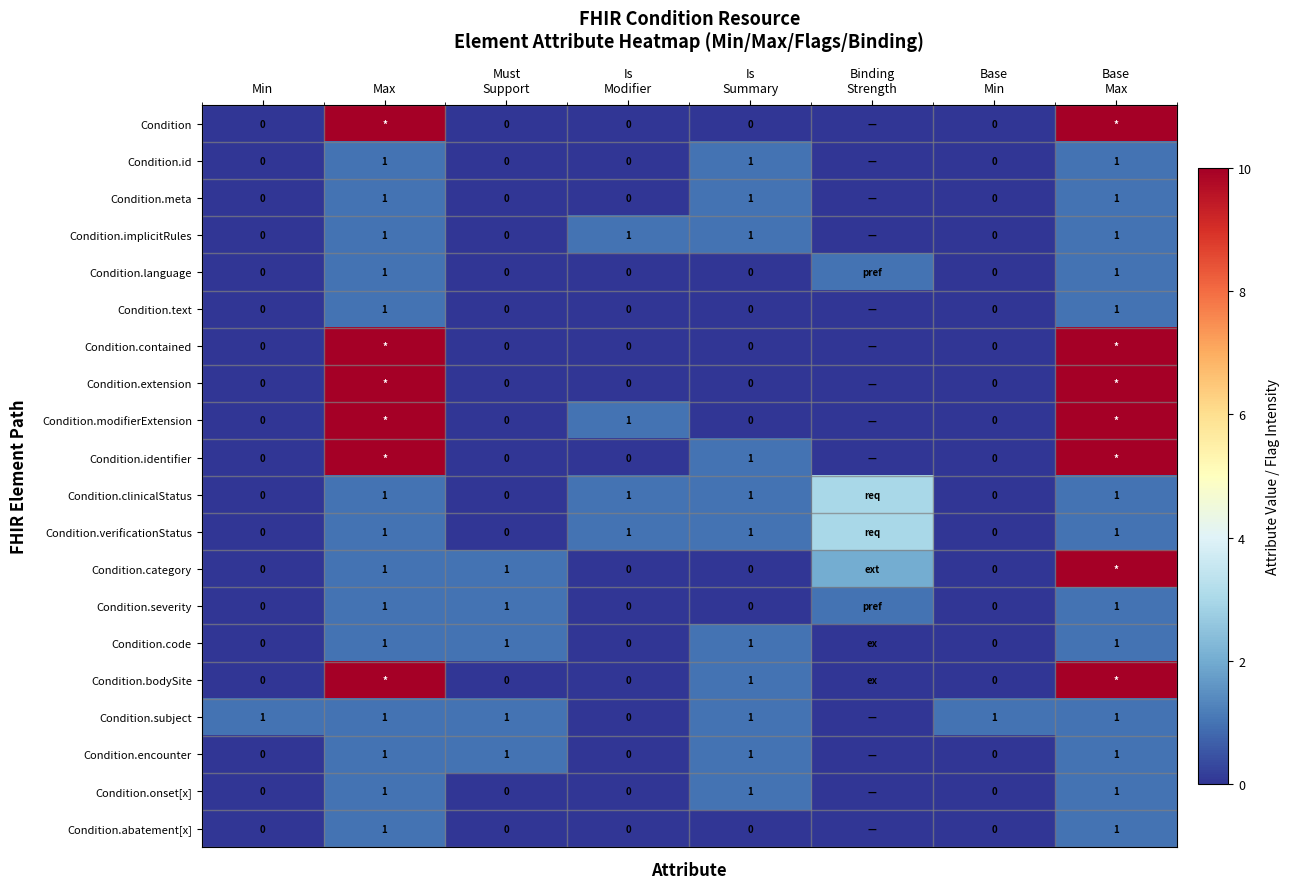

How many distinct data groups are displayed?

20